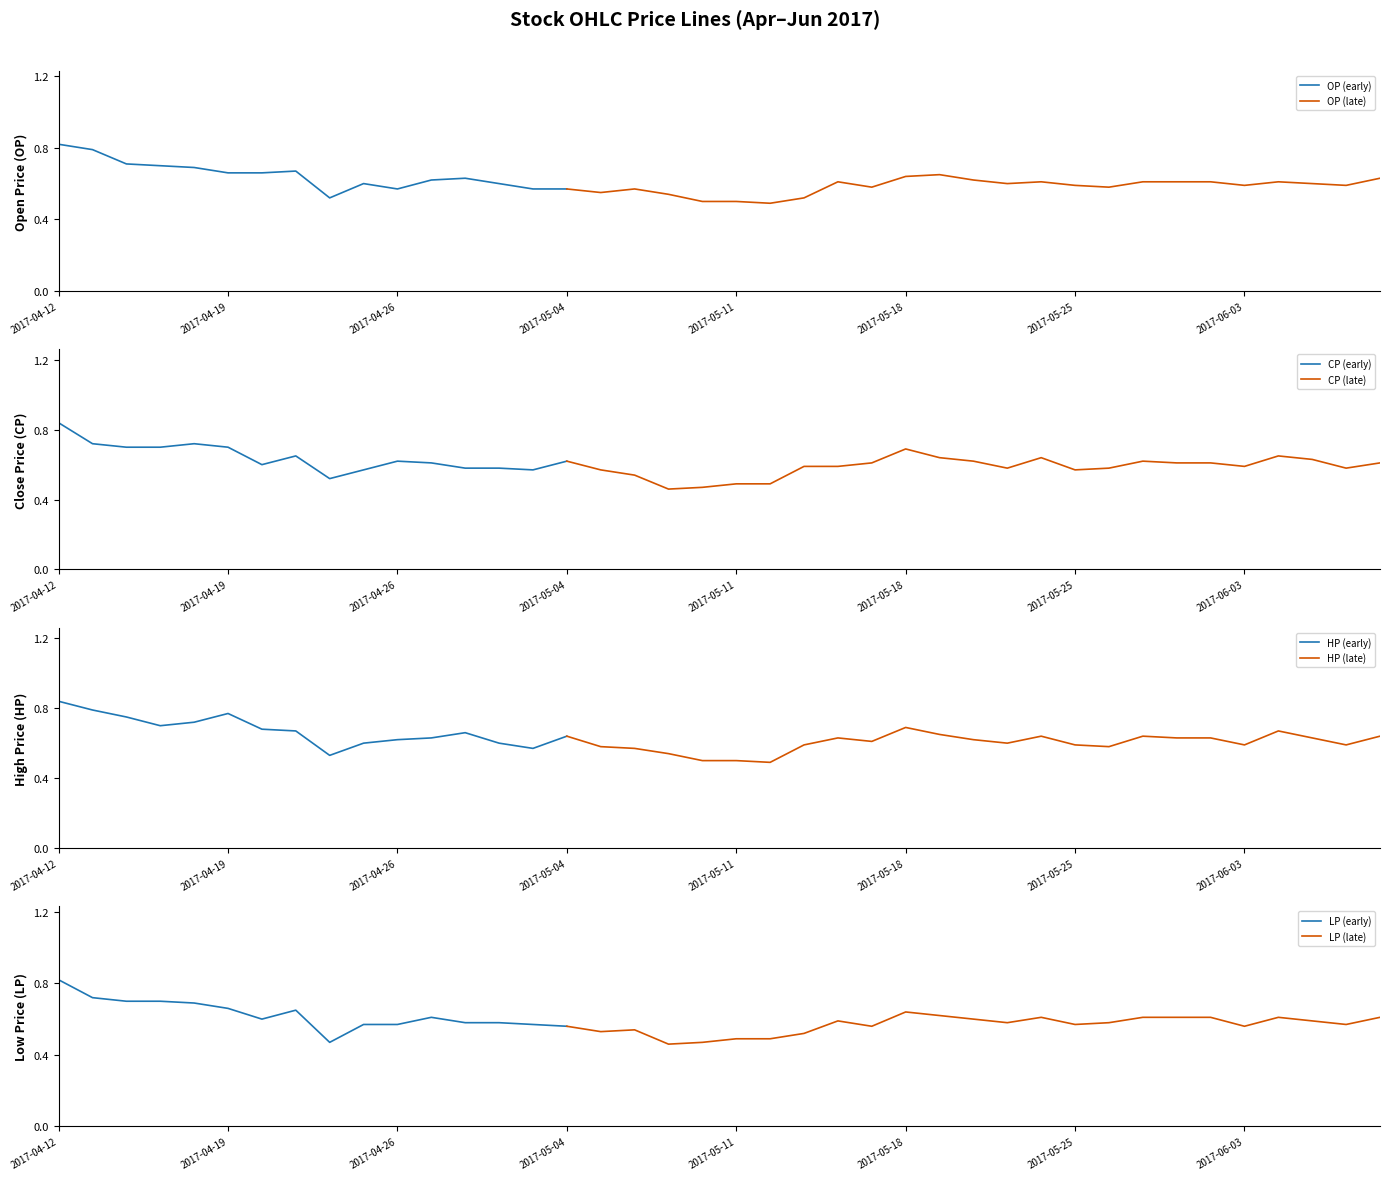

Where is the first local maximum for OP?

7